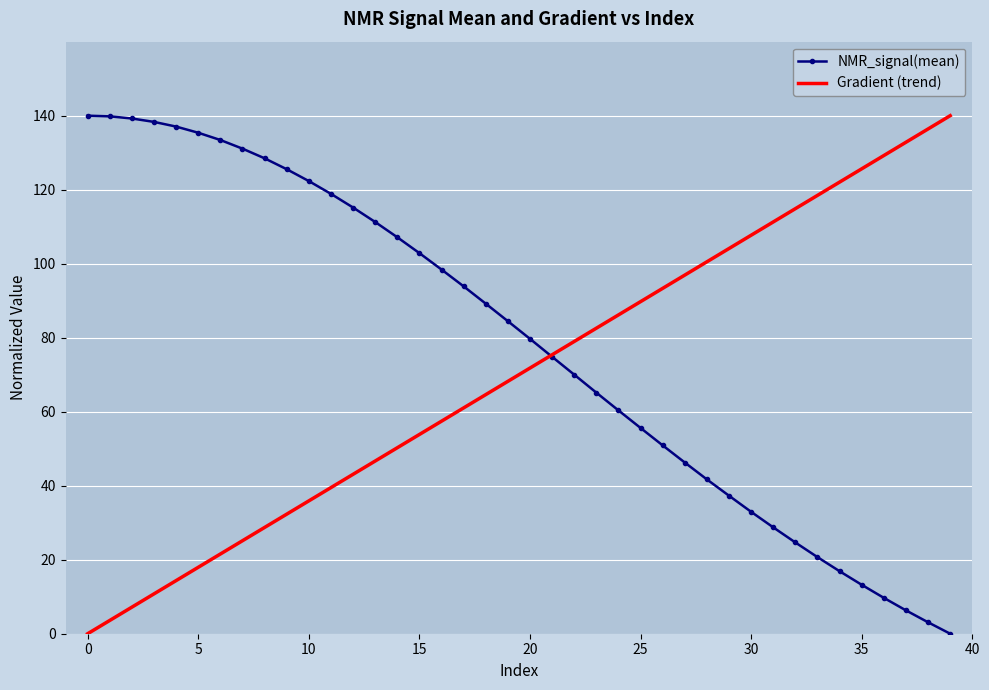

What is the greatest value displayed?

140.0